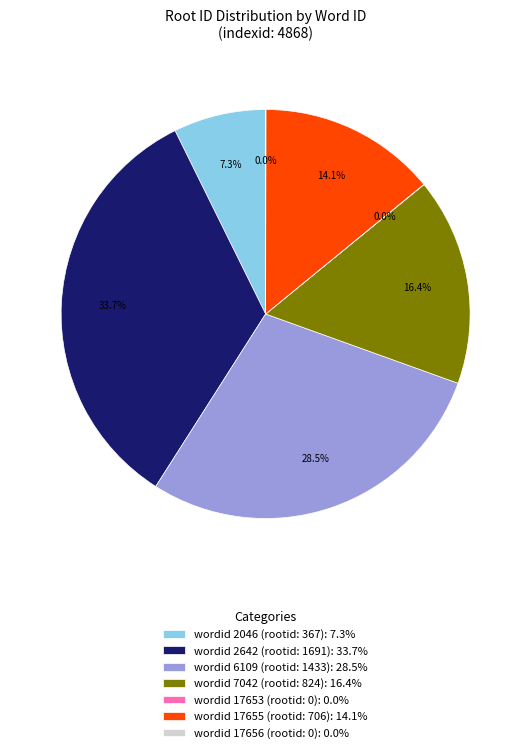

What portion of the pie excludes wordid 2642 (rootid: 1691): 33.7%?

66.3%